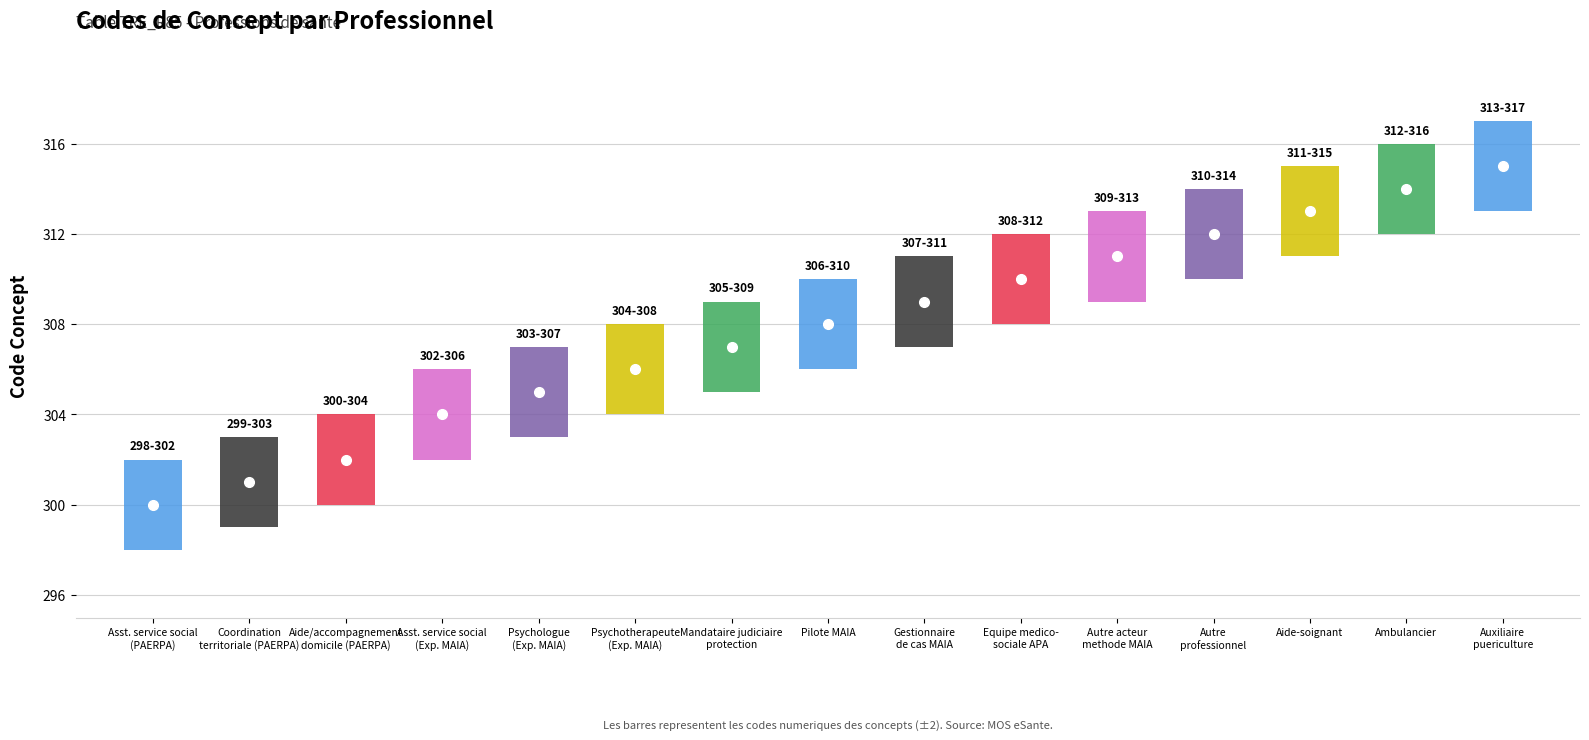

The value at 307 is 307. True or false?

True